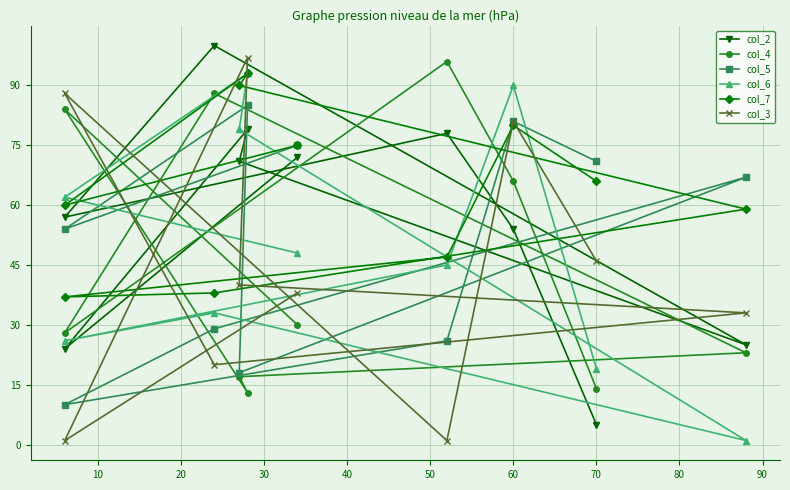

Does the chart display data point markers on the line(s)?

Yes